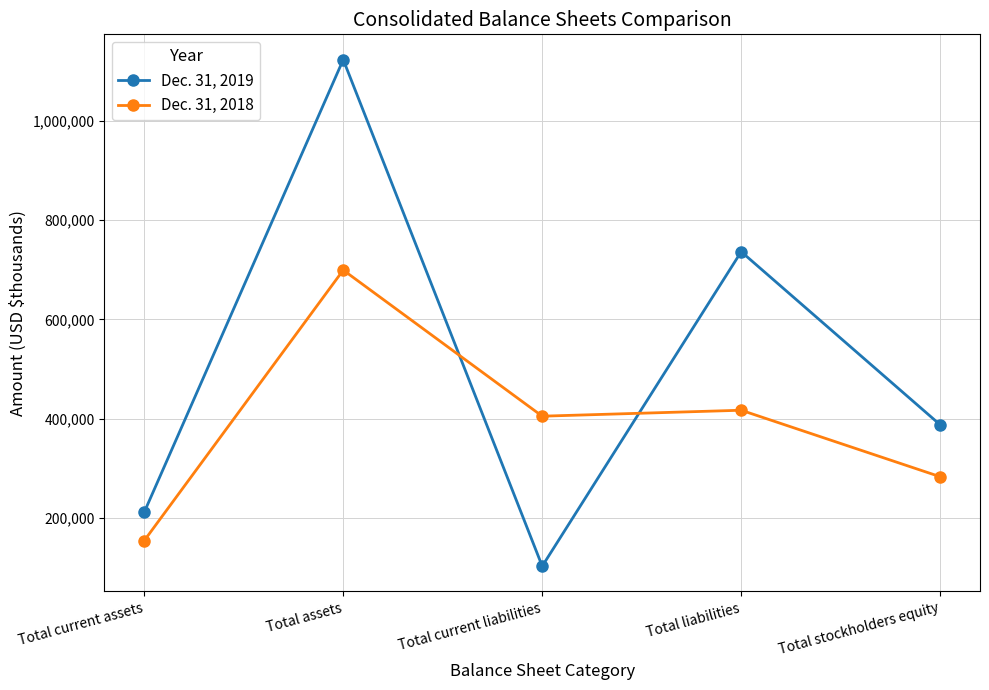

Which series changed the most between Total current liabilities and Total stockholders equity?

Dec. 31, 2019